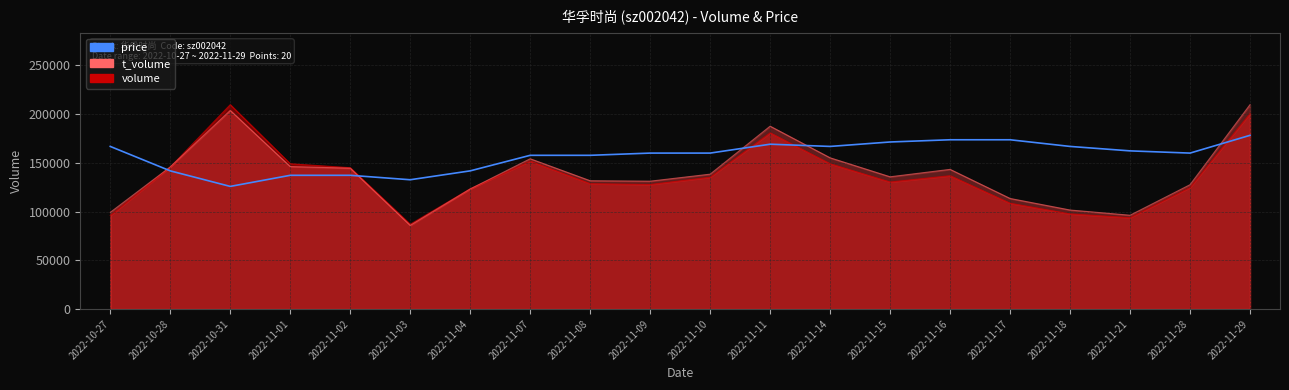

What is the difference between the maximum and second lowest values?

45585.2